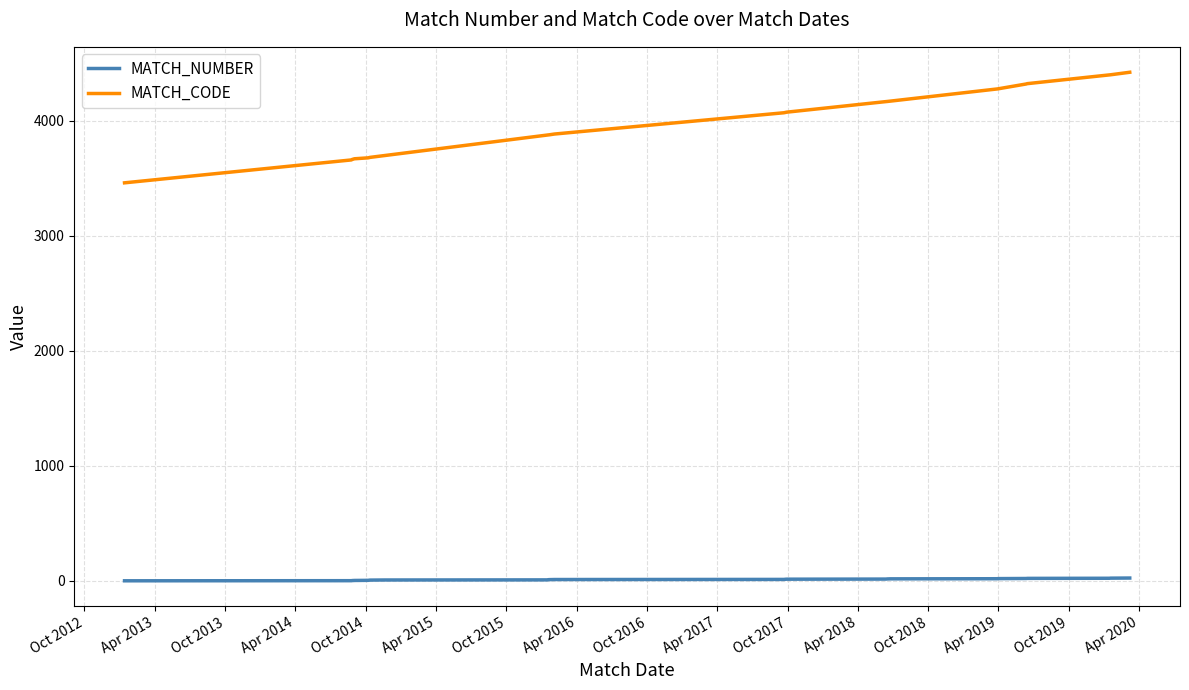

What is the smallest value displayed?

1